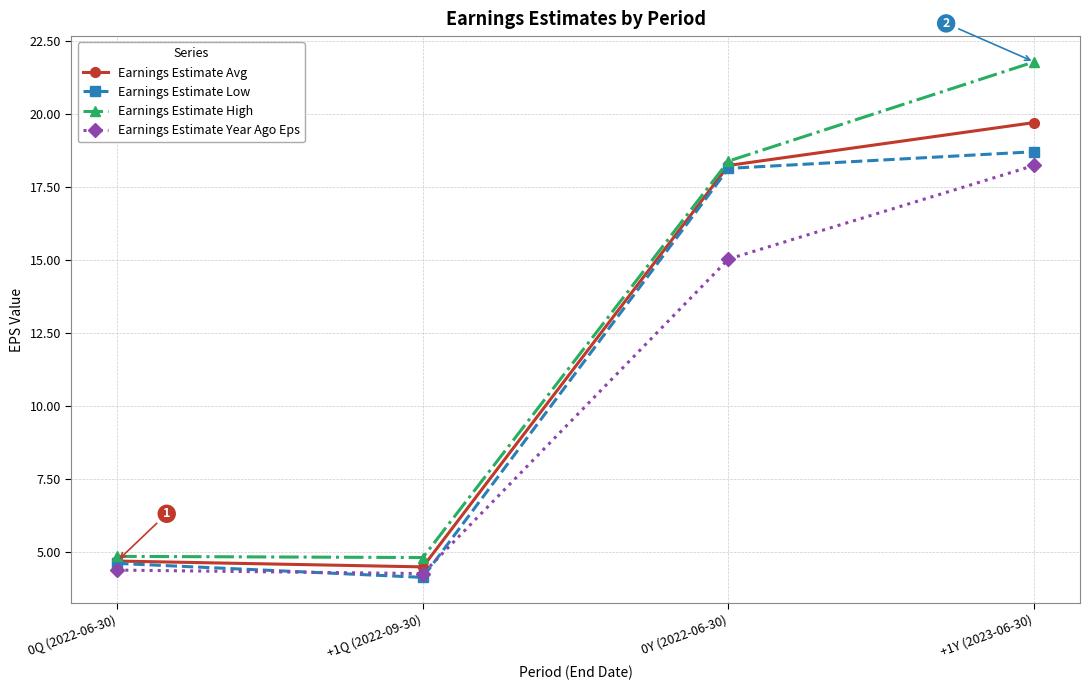

At which label is Earnings Estimate Low closest to 11?

0Q (2022-06-30)